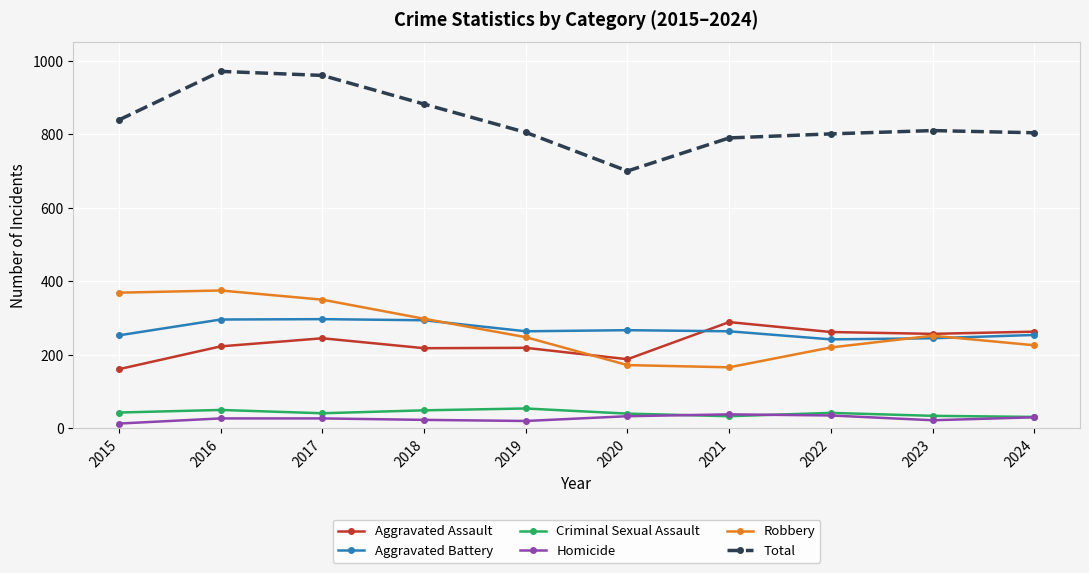

Is it true that Robbery equals 221 at 2021?

False